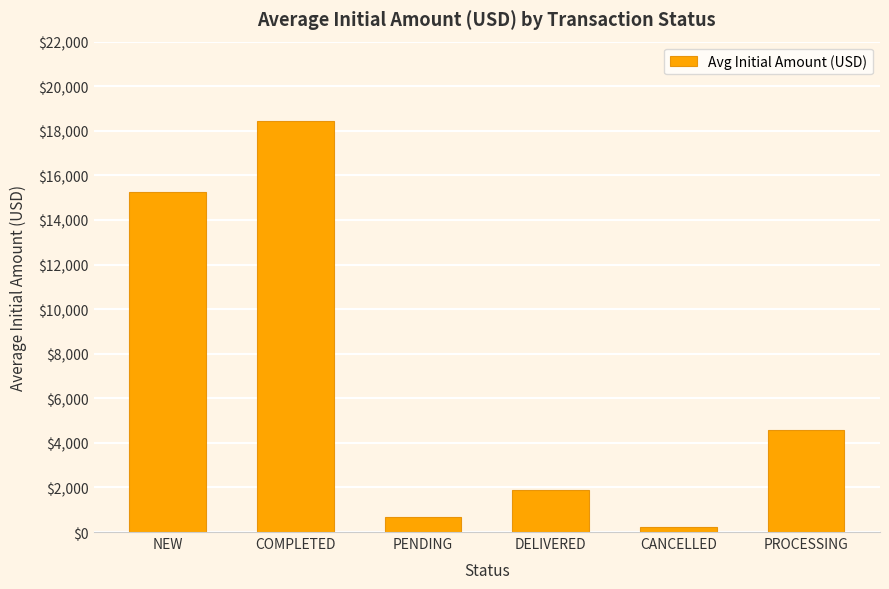

What is the value of the 1st bar from the left?

15234.6